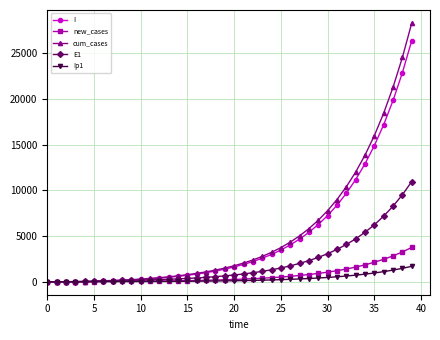

What is the maximum value for E1?

10973.7